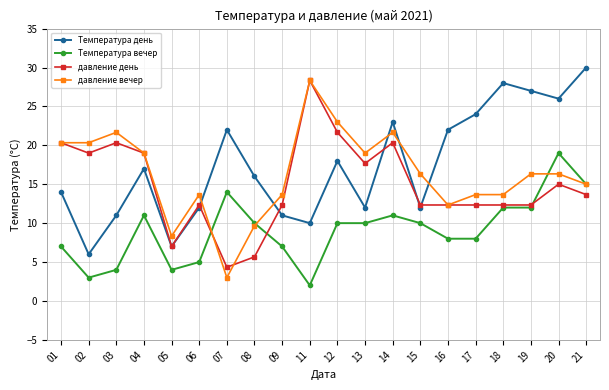

Is the value of Температура день at 07 greater than the value of давление вечер at 05?

Yes